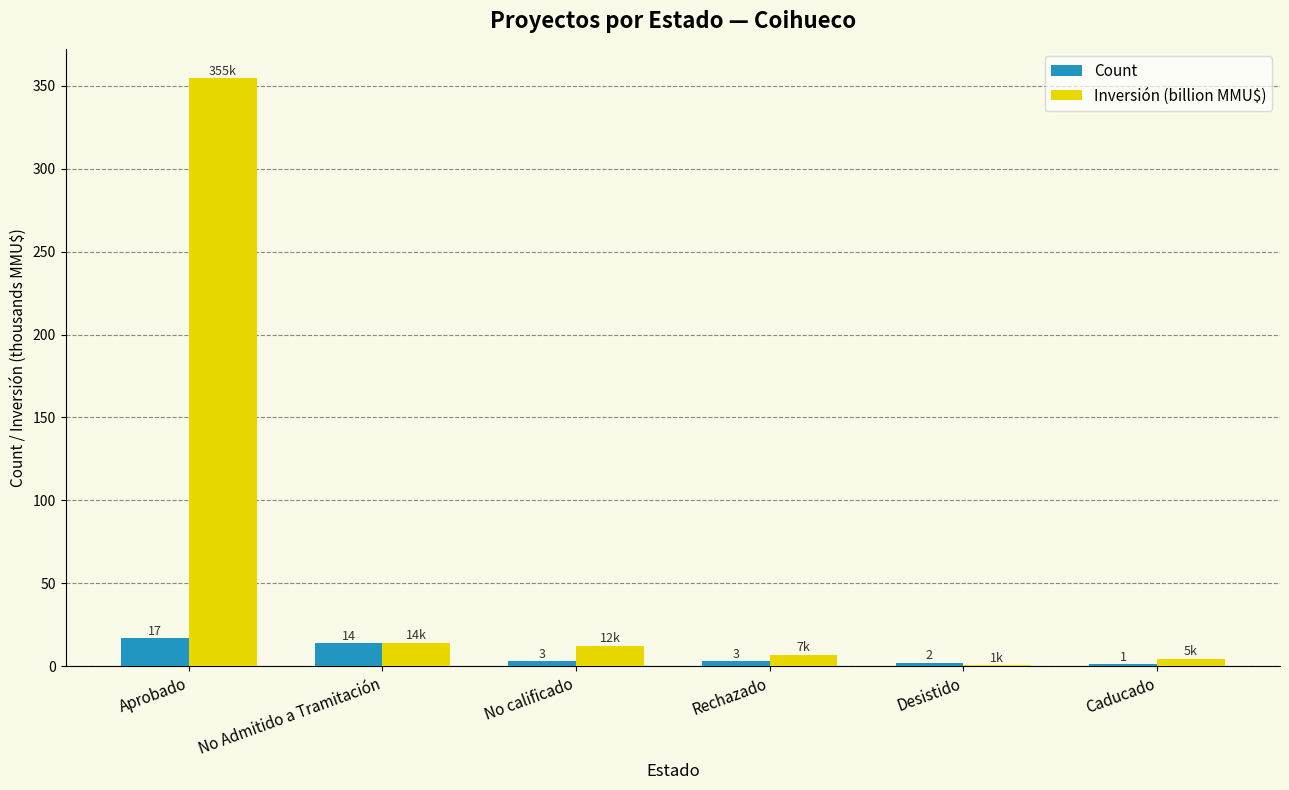

Which series has the largest total across all categories?

Inversión (billion MMU$)